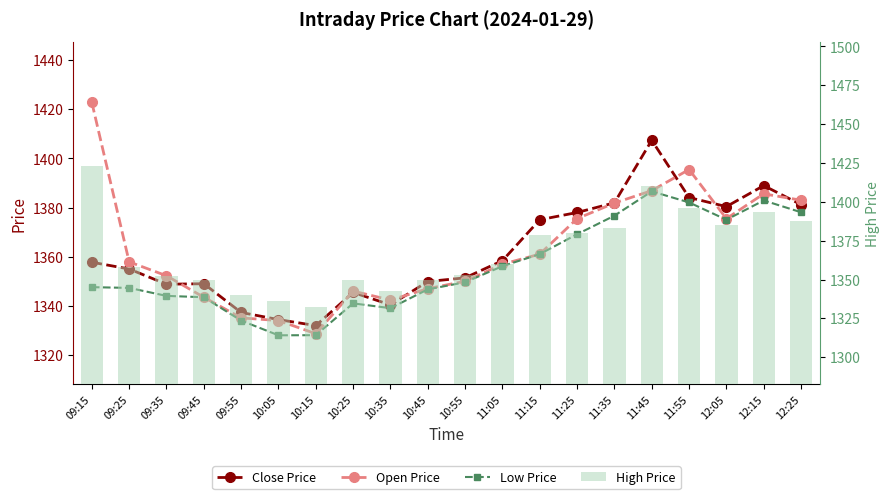

How many categories are shown in the chart?

20